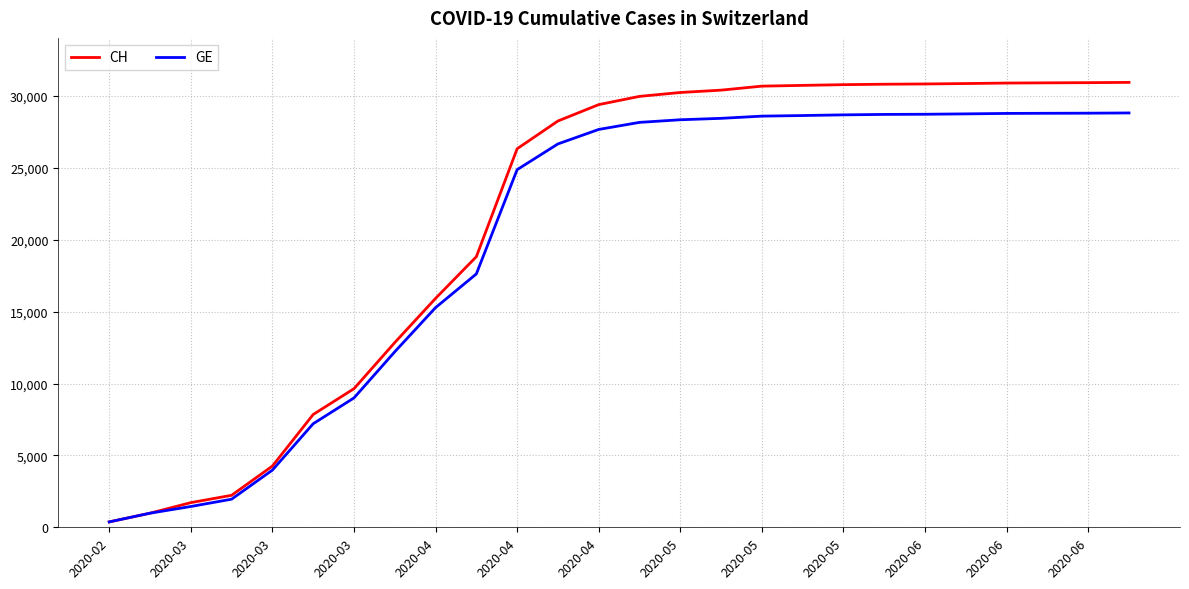

Which series has the largest total across all categories?

CH